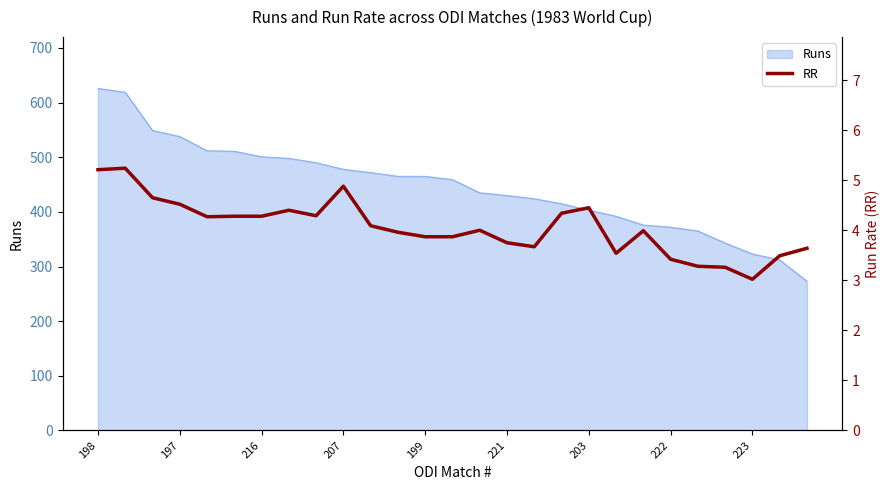

Is it true that Runs equals 403 at 203?

True